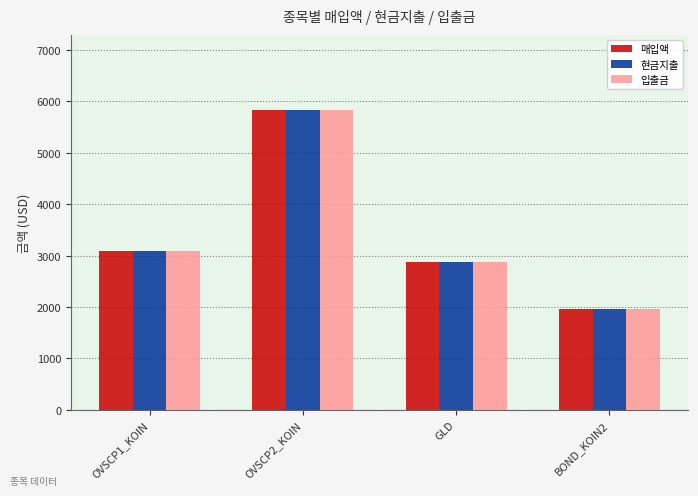

How many data points does each series have?

4